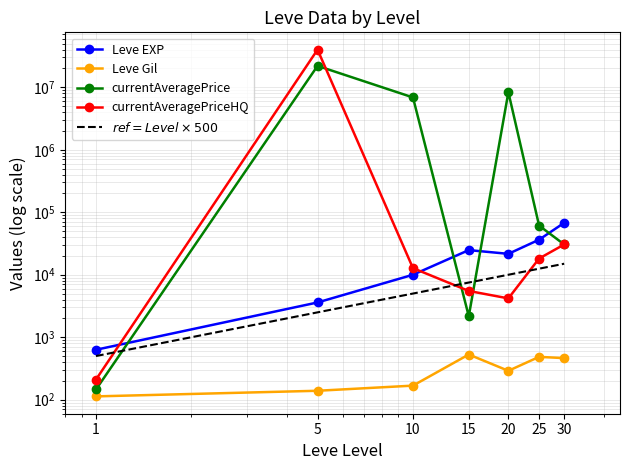

What is the sum of all Leve EXP values?

164730.0